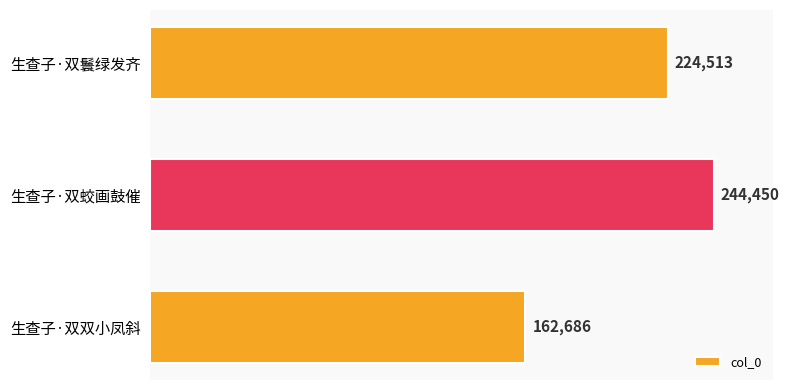

What is the change in value from 生查子·双鬟绿发齐 to 生查子·双双小凤斜?

-61827